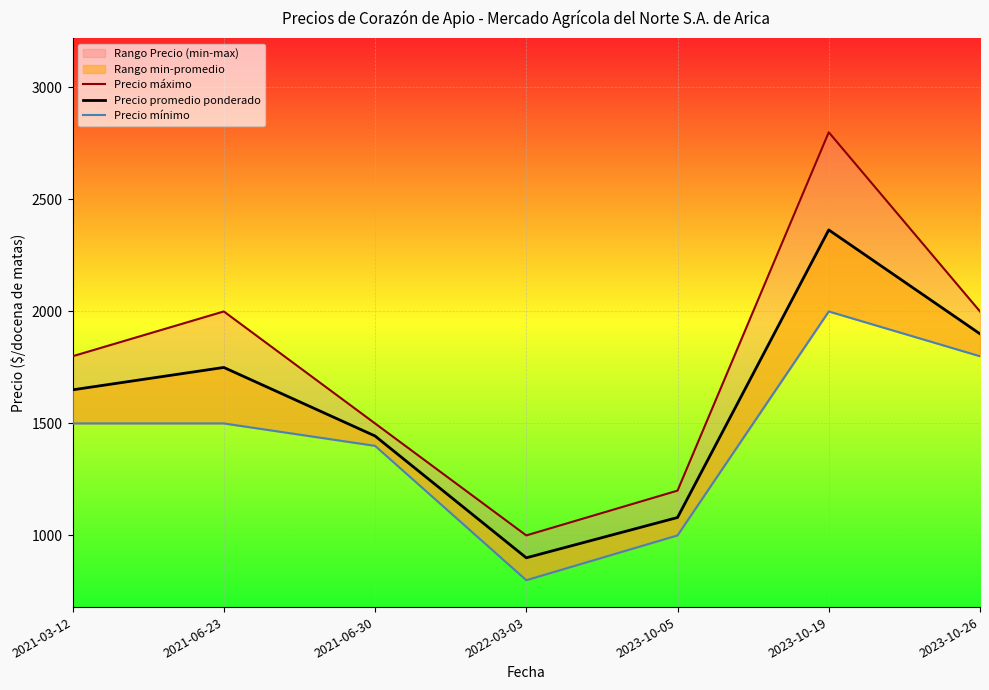

Where does the Precio promedio ponderado series first go above 1650?

2021-06-23